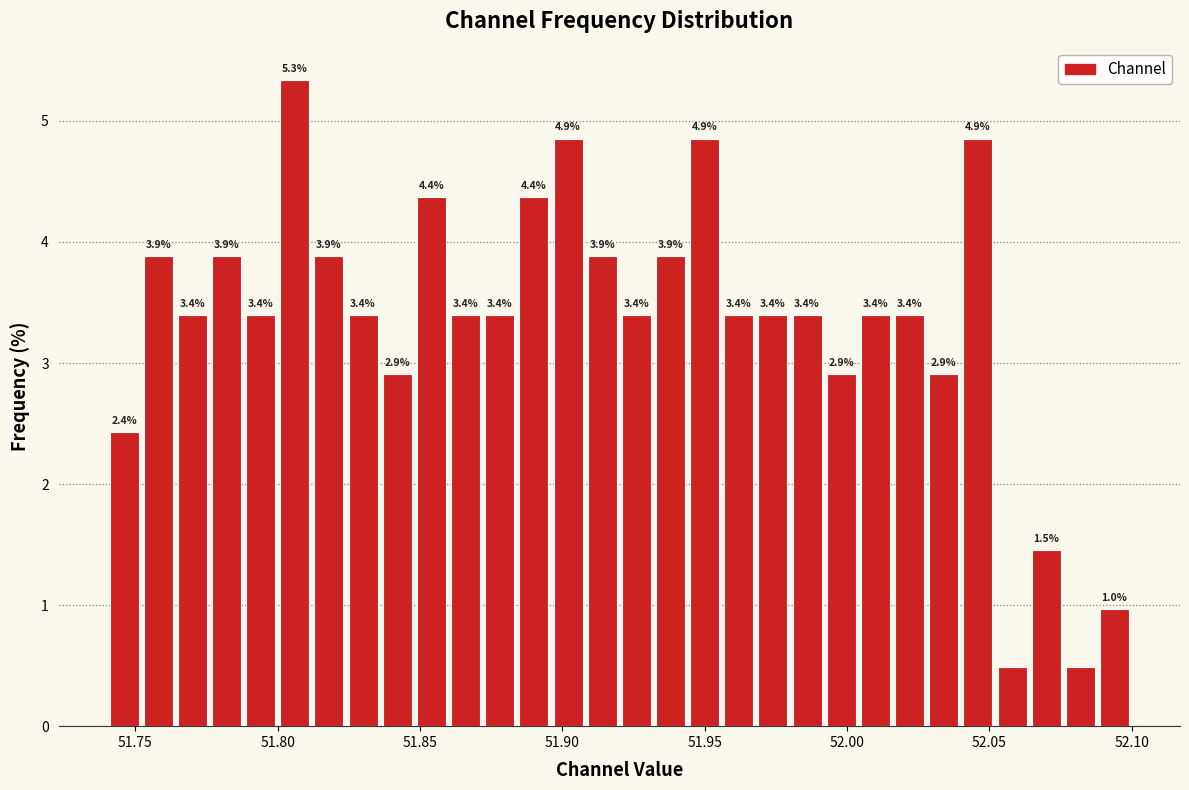

Around what value on the x-axis is the tallest bar? Give the approximate position of its centre, as read against the axis.

51.805